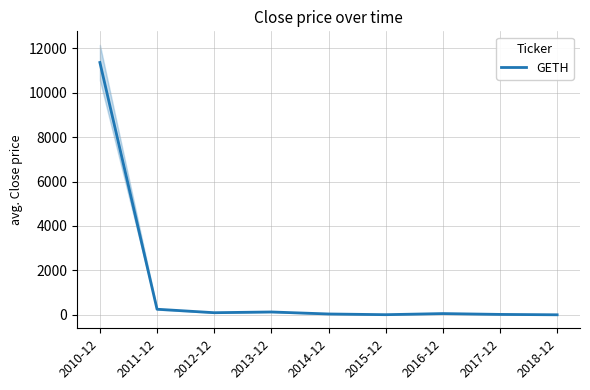

Where is the data nearest to the value 5682?

2011-12